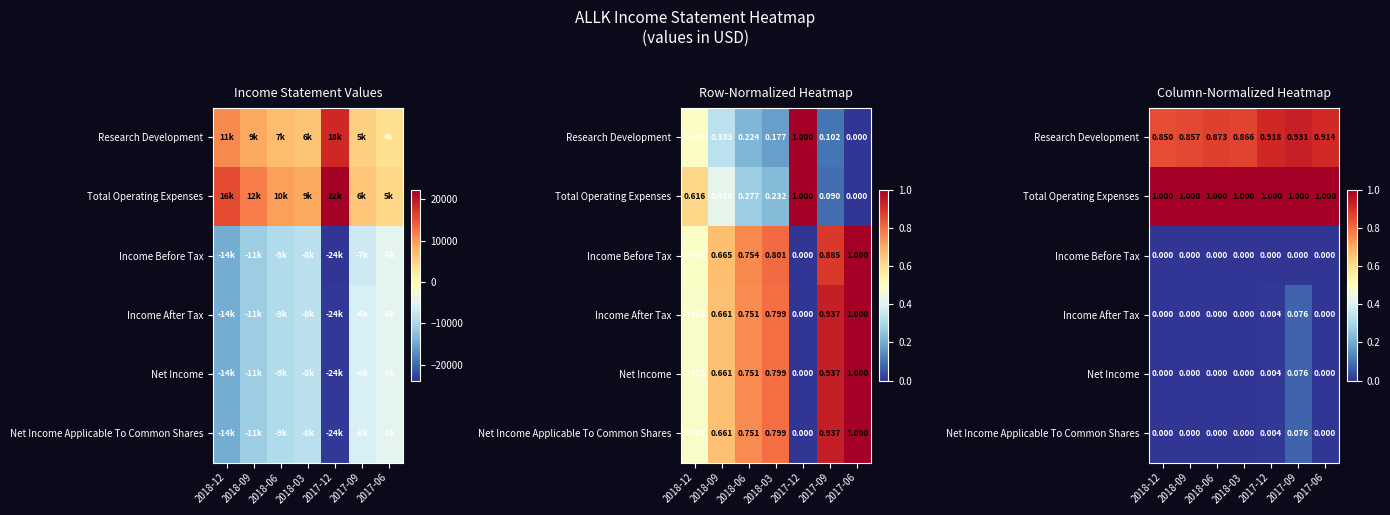

What is the spread (max minus min) of values at 2017-12?

1.0